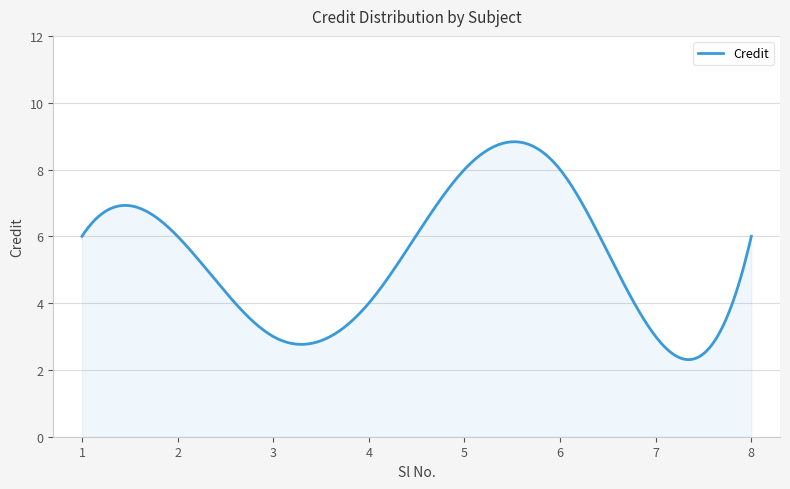

What is the smallest value displayed?

2.3